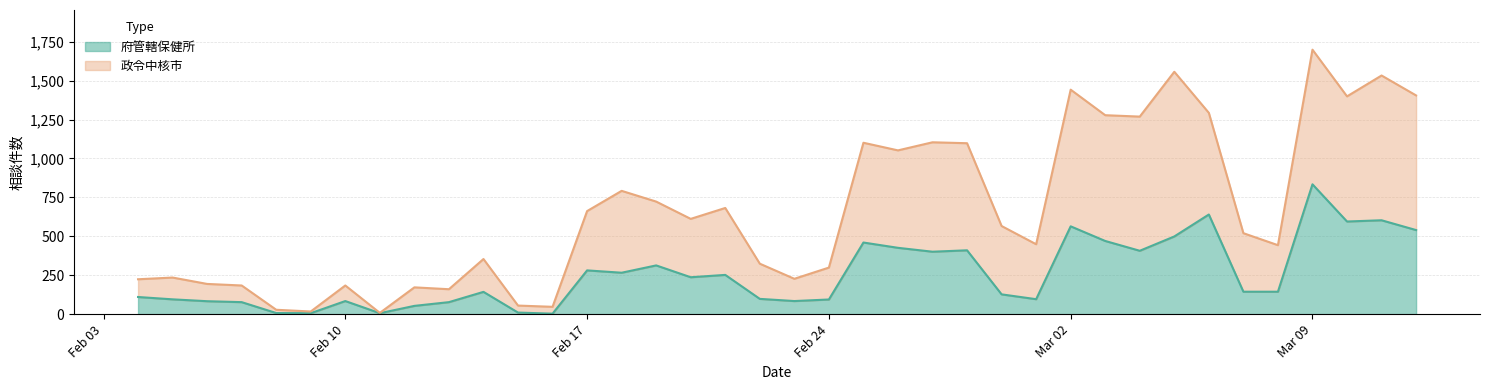

At how many categories does at least one series exceed 1500?

3